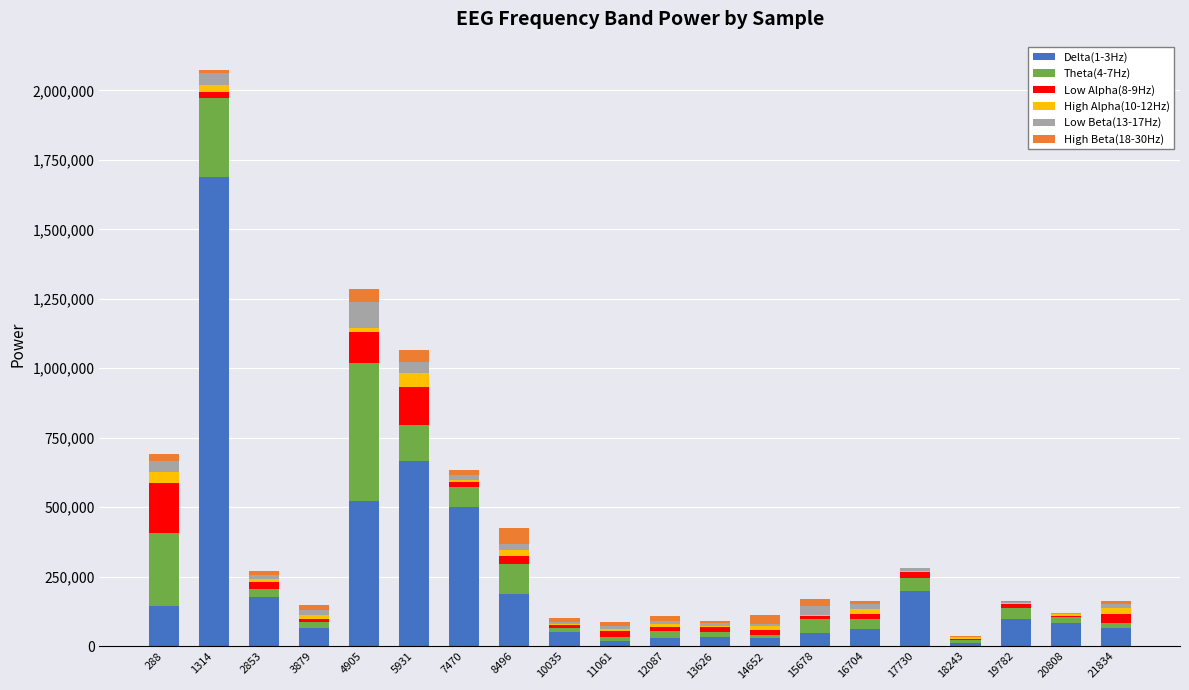

At which category is the sum across all series the highest?

1314